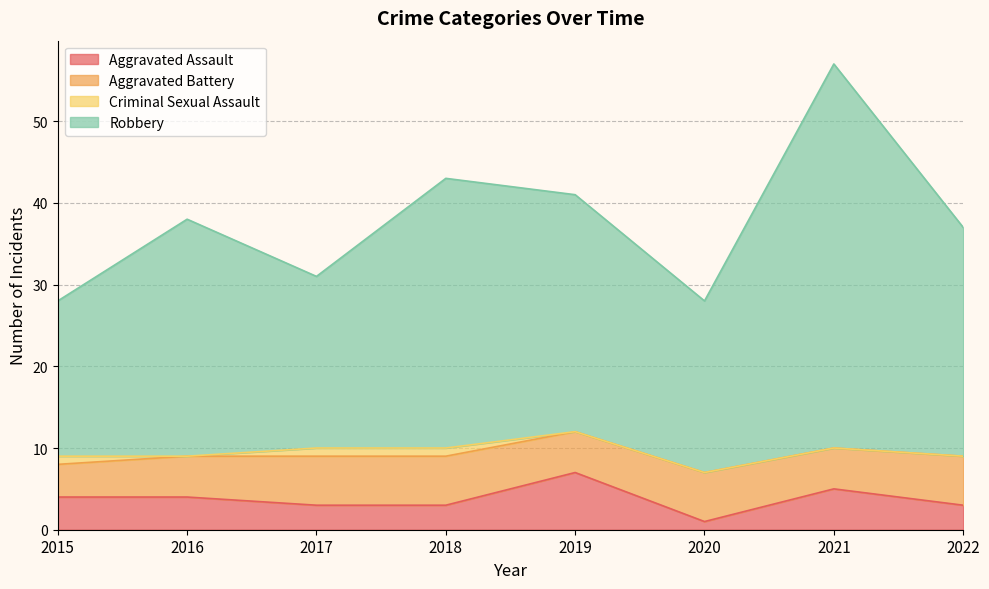

At which category is the sum across all series the highest?

2021